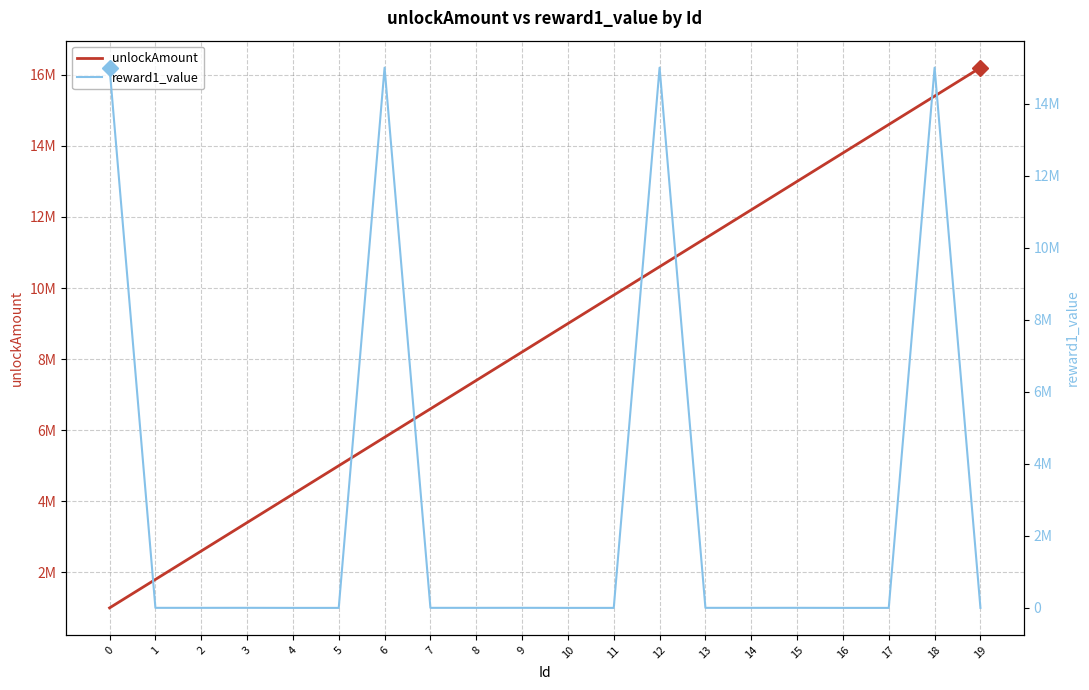

Read the unlockAmount value at 6, to the nearest 50.

5800000